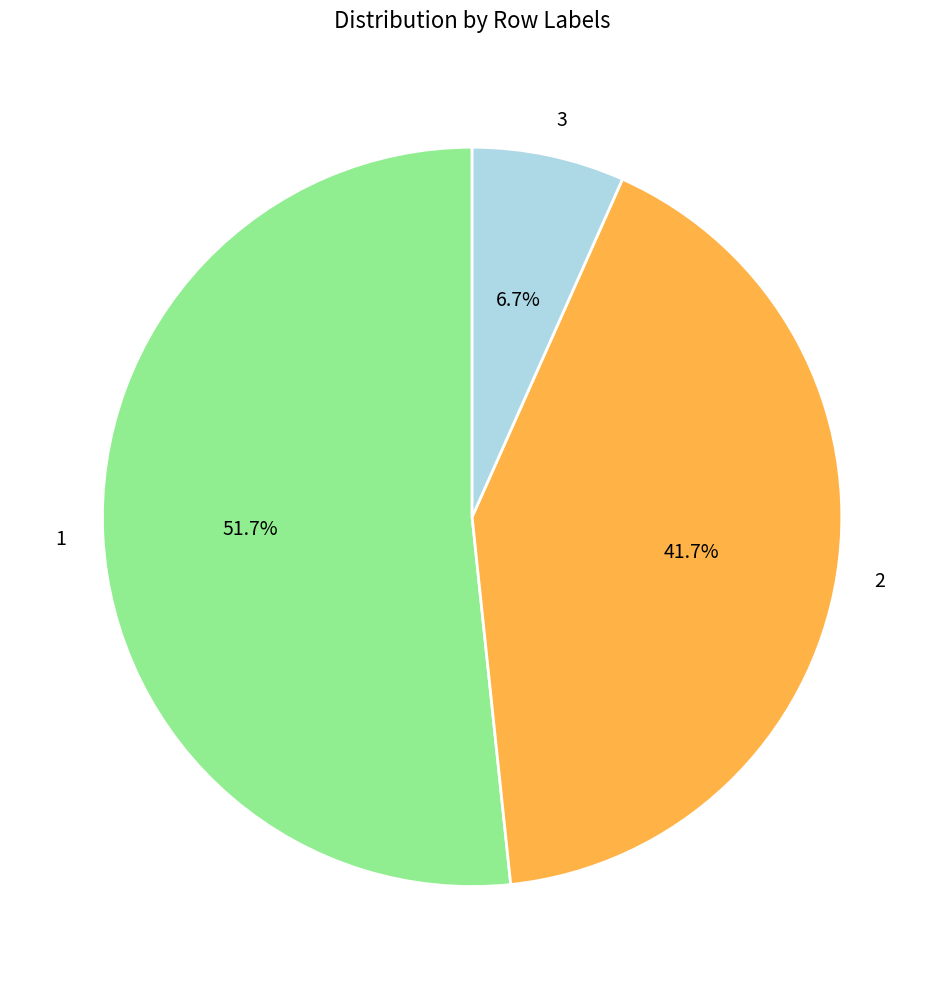

To the nearest percent, what percentage of the pie is 2?

42%